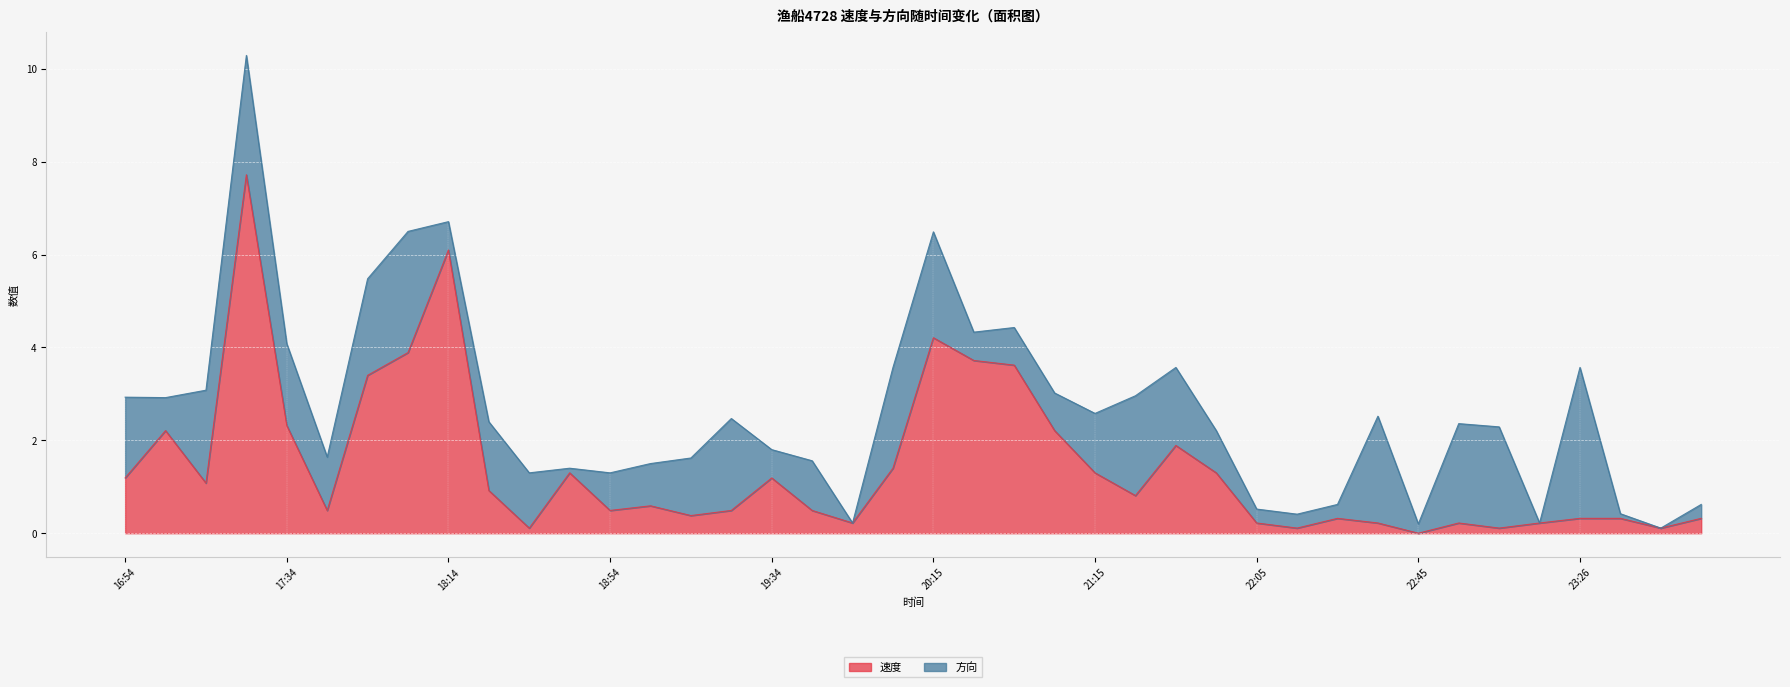

Reading left to right, extract all data points from this chart.

1.2	2.2	1.1	7.7	2.3	0.5	3.4	3.9	6.1	0.9	0.1	1.3	0.5	0.6	0.4	0.5	1.2	0.5	0.2	1.4	4.2	3.7	3.6	2.2	1.3	0.8	1.9	1.3	0.2	0.1	0.3	0.2	0.0	0.2	0.1	0.2	0.3	0.3	0.1	0.3